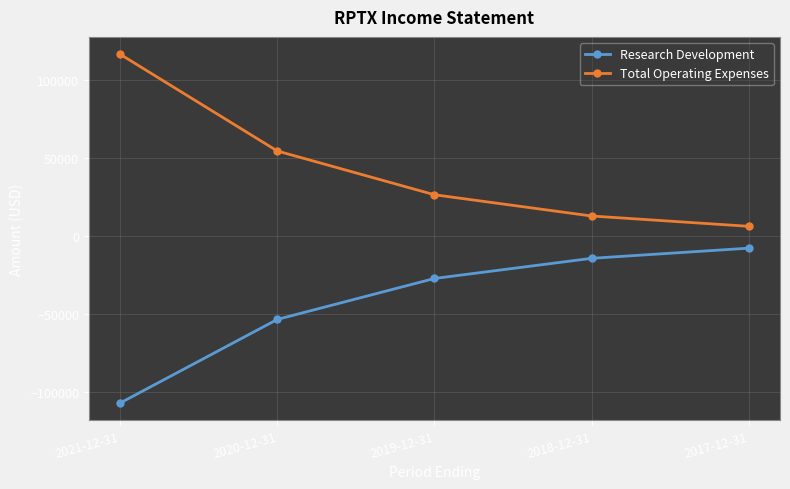

List the series in order of their peak value, lowest first.

Research Development, Total Operating Expenses